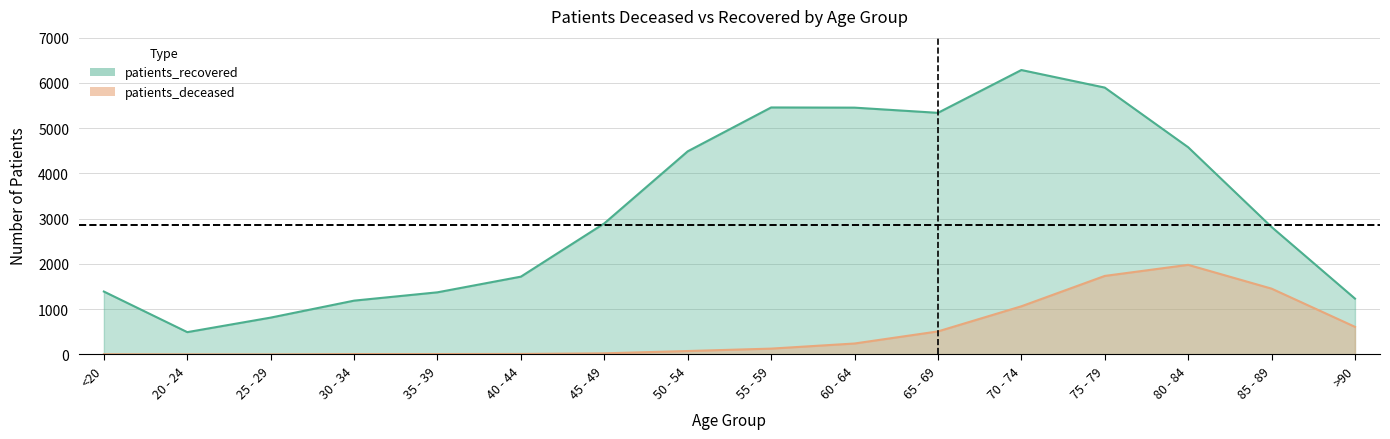

Which category has the lowest value in the patients_recovered series?

20 - 24